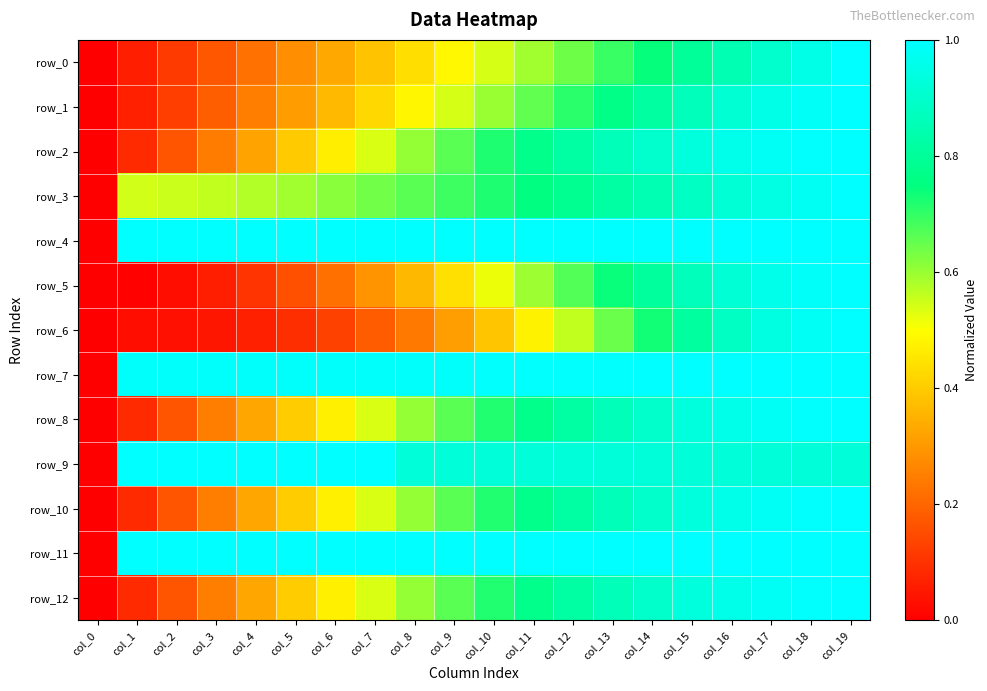

At how many categories does at least one series exceed 0?

19